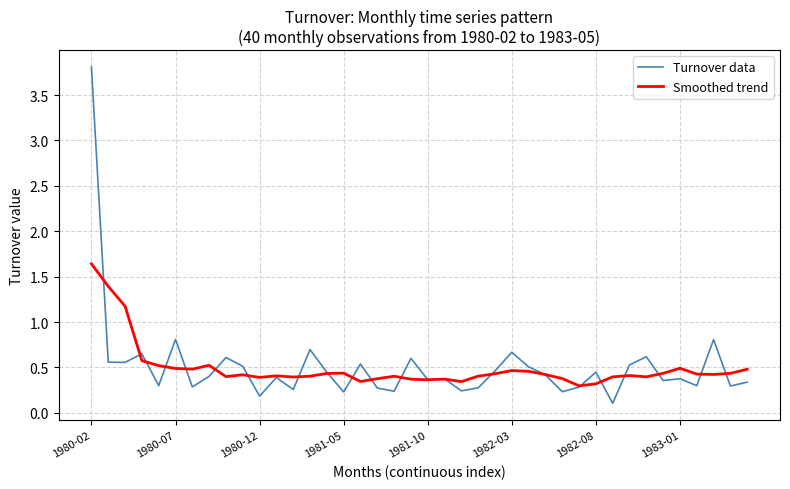

What is the highest value of the Turnover data series?

3.8